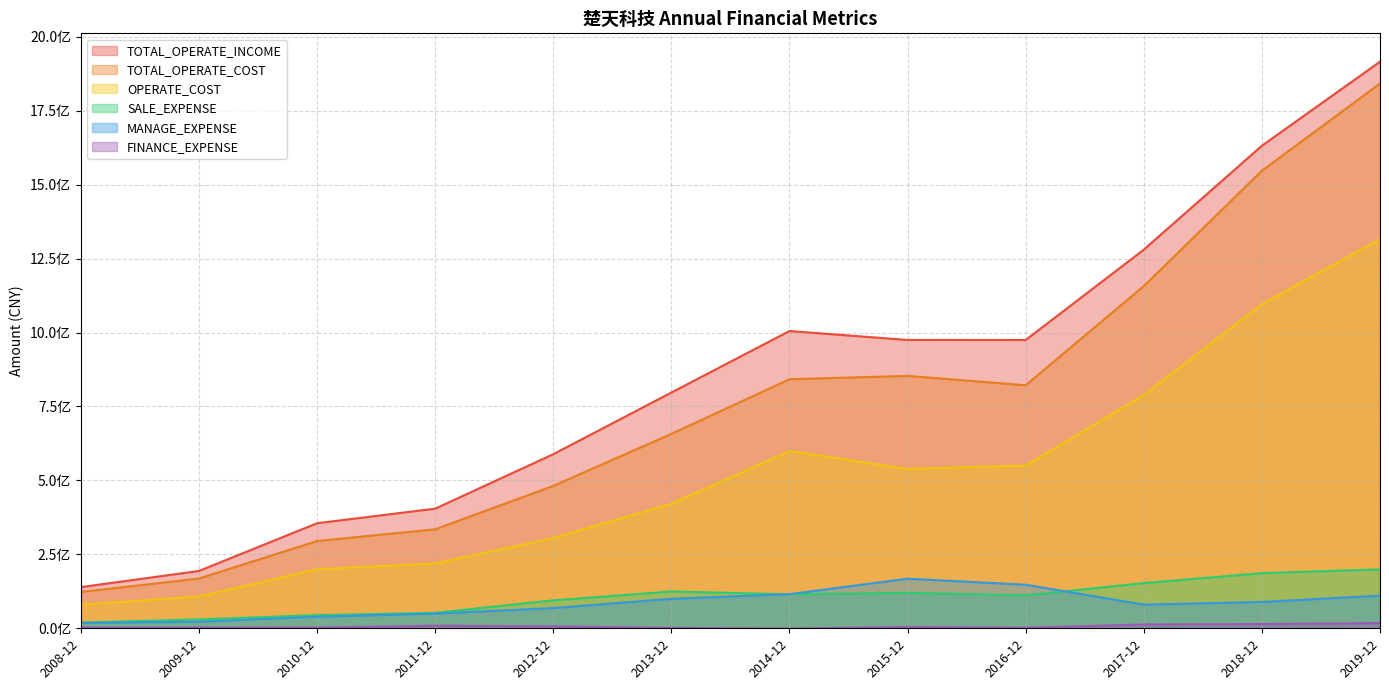

True or false: SALE_EXPENSE and TOTAL_OPERATE_INCOME cross at least once.

False